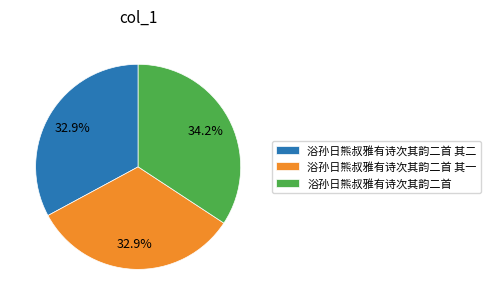

To the nearest percent, what percentage of the pie is 浴孙日熊叔雅有诗次其韵二首 其一?

33%